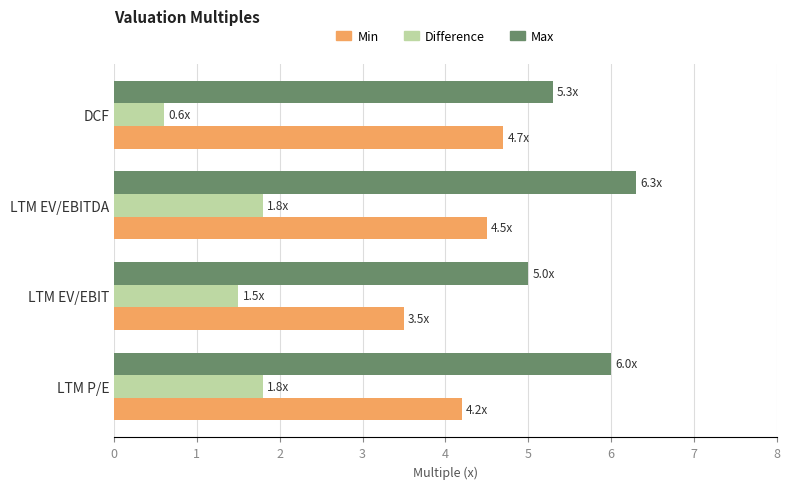

Rank the series by their maximum value, from highest to lowest.

Max, Min, Difference